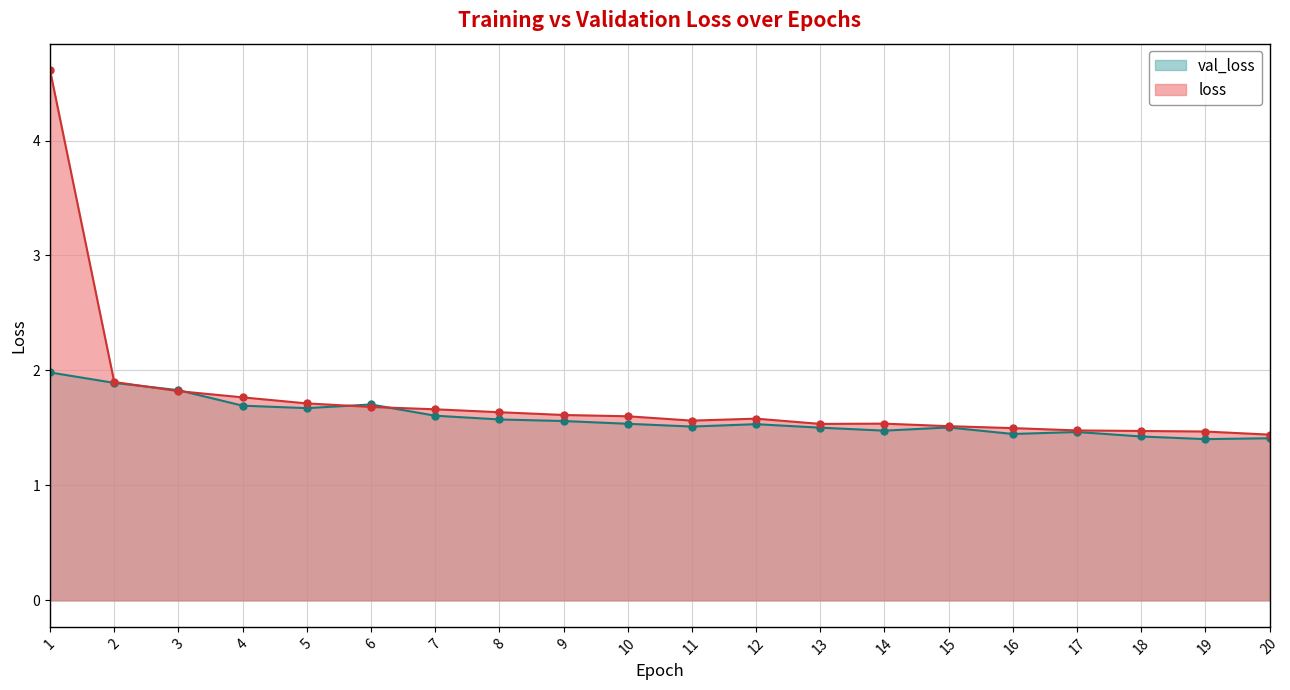

At which label is val_loss closest to 1?

19